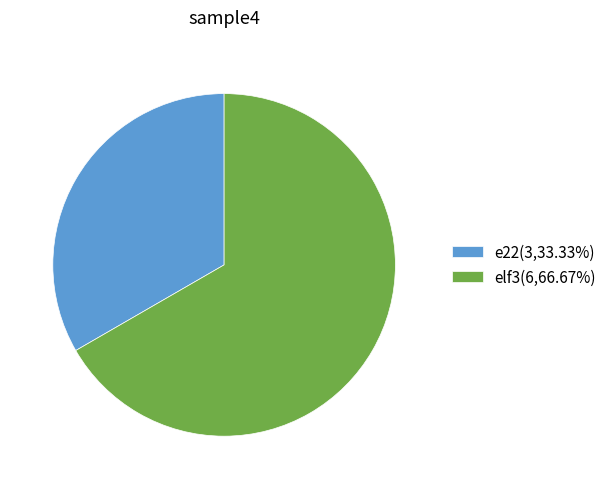

Is the sum of elf3(6,66.67%) and e22(3,33.33%) greater than half?

Yes